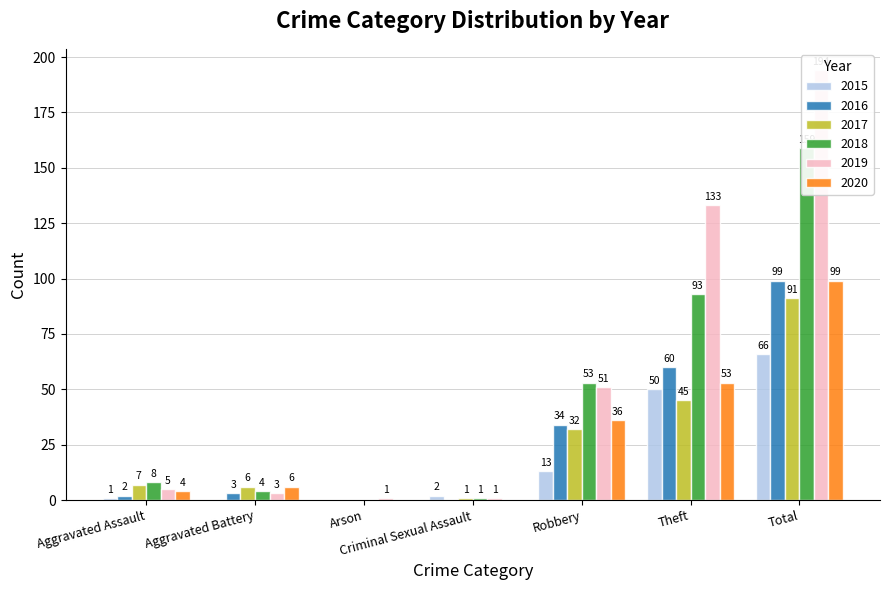

Is it true that 2017 equals 1 at Criminal Sexual Assault?

True